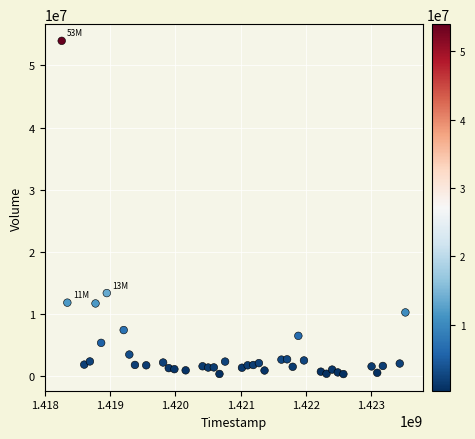

What is the range of Y values (max minus min)?

53604800